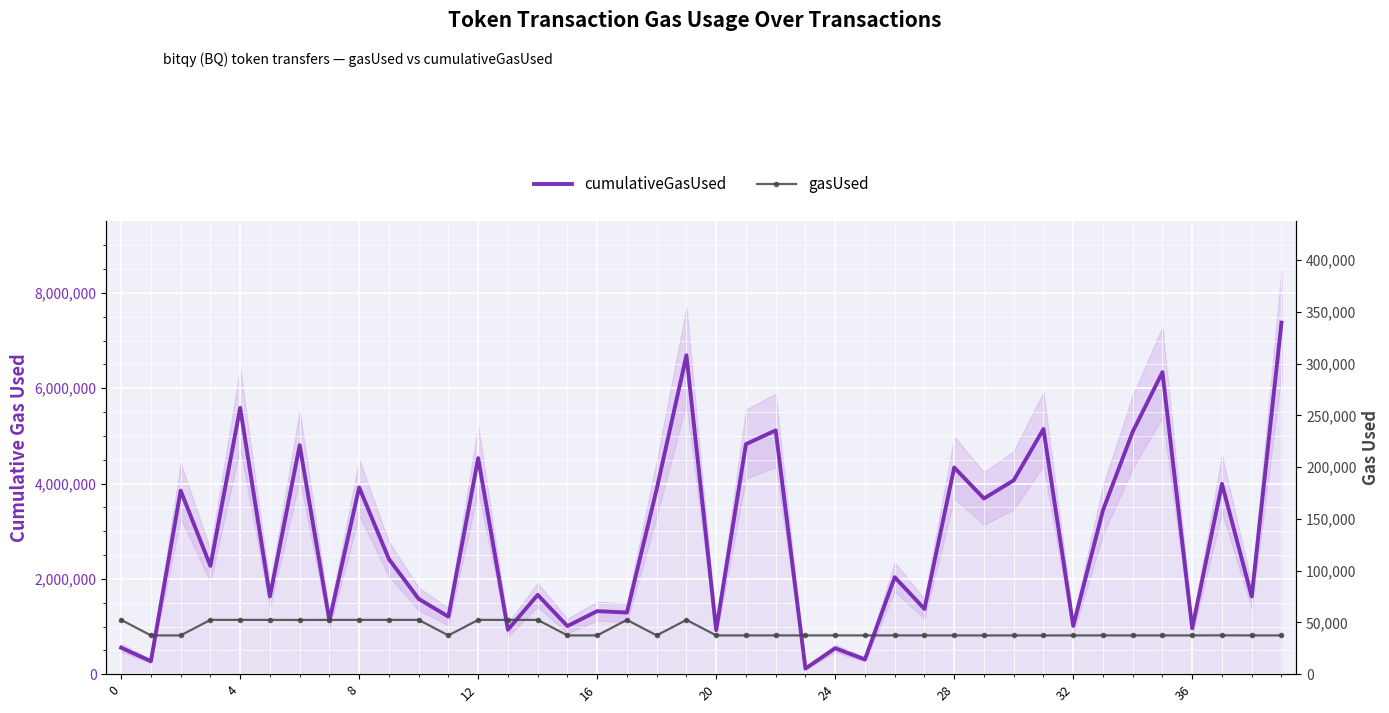

In cumulativeGasUsed, how many points are higher than both neighbors (excluding endpoints)?

15